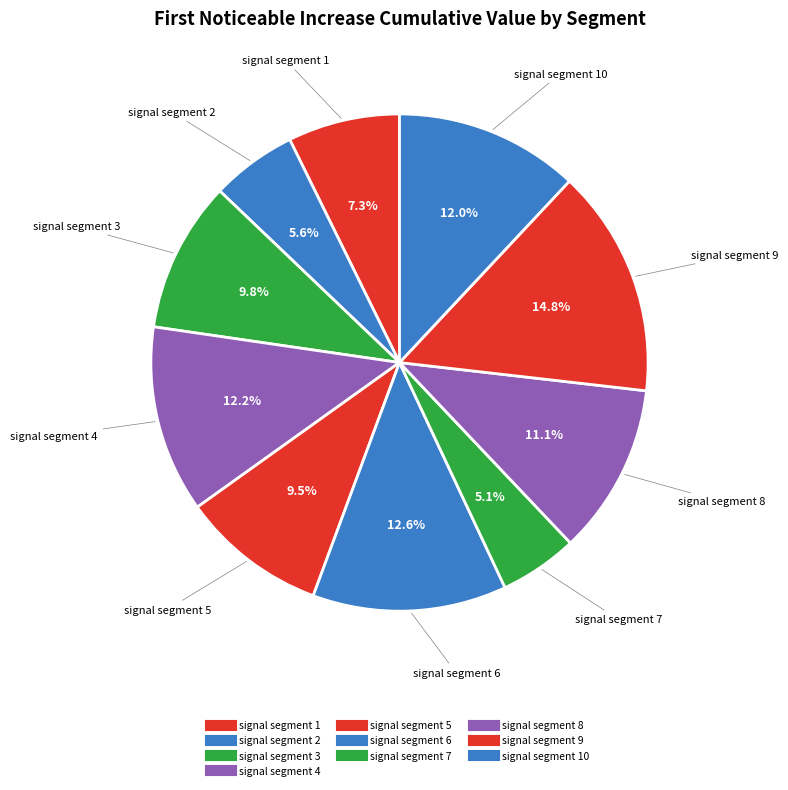

Count the number of slices in the pie.

10